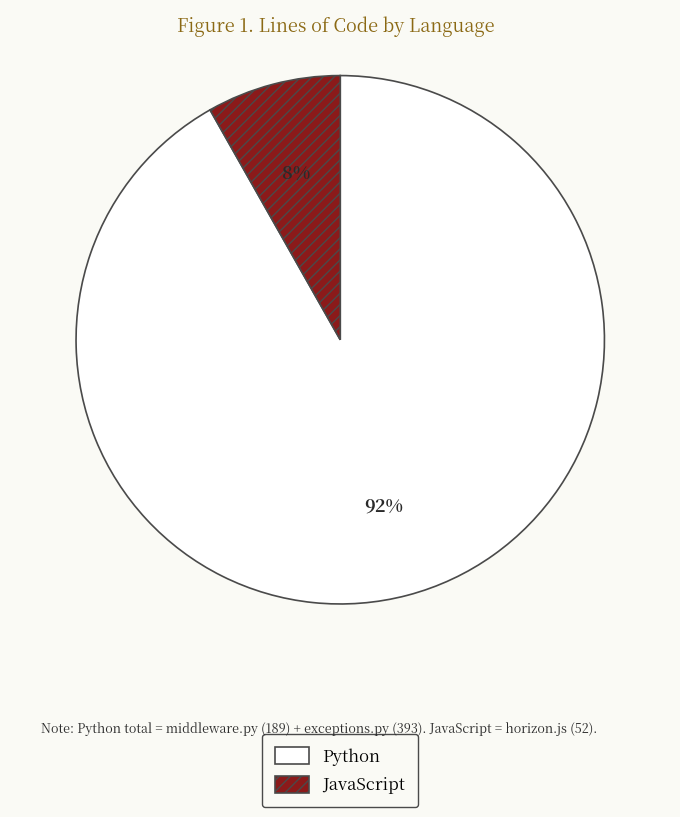

Is it true that JavaScript is 8% of the pie?

True